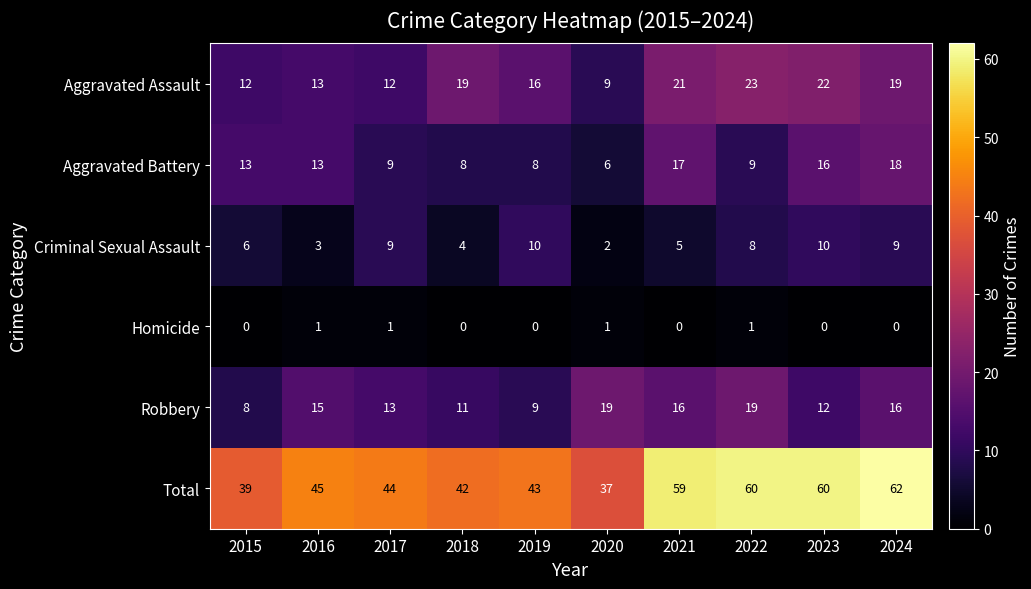

Is it true that Total equals 37 at 2020?

True